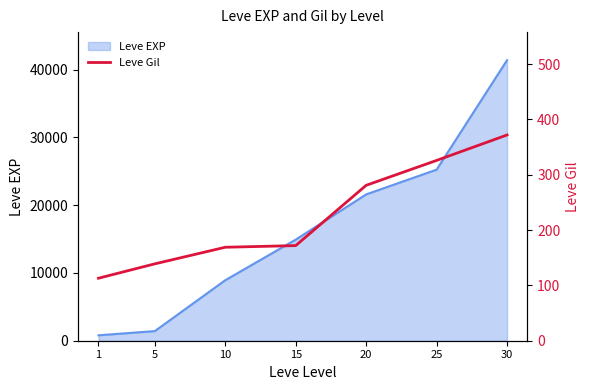

True or false: the data has more than 1 interior local peaks.

False